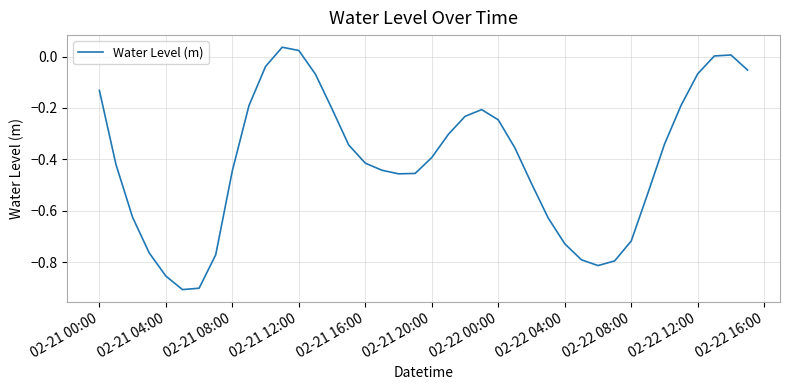

What is the difference between the maximum and minimum values?

0.9